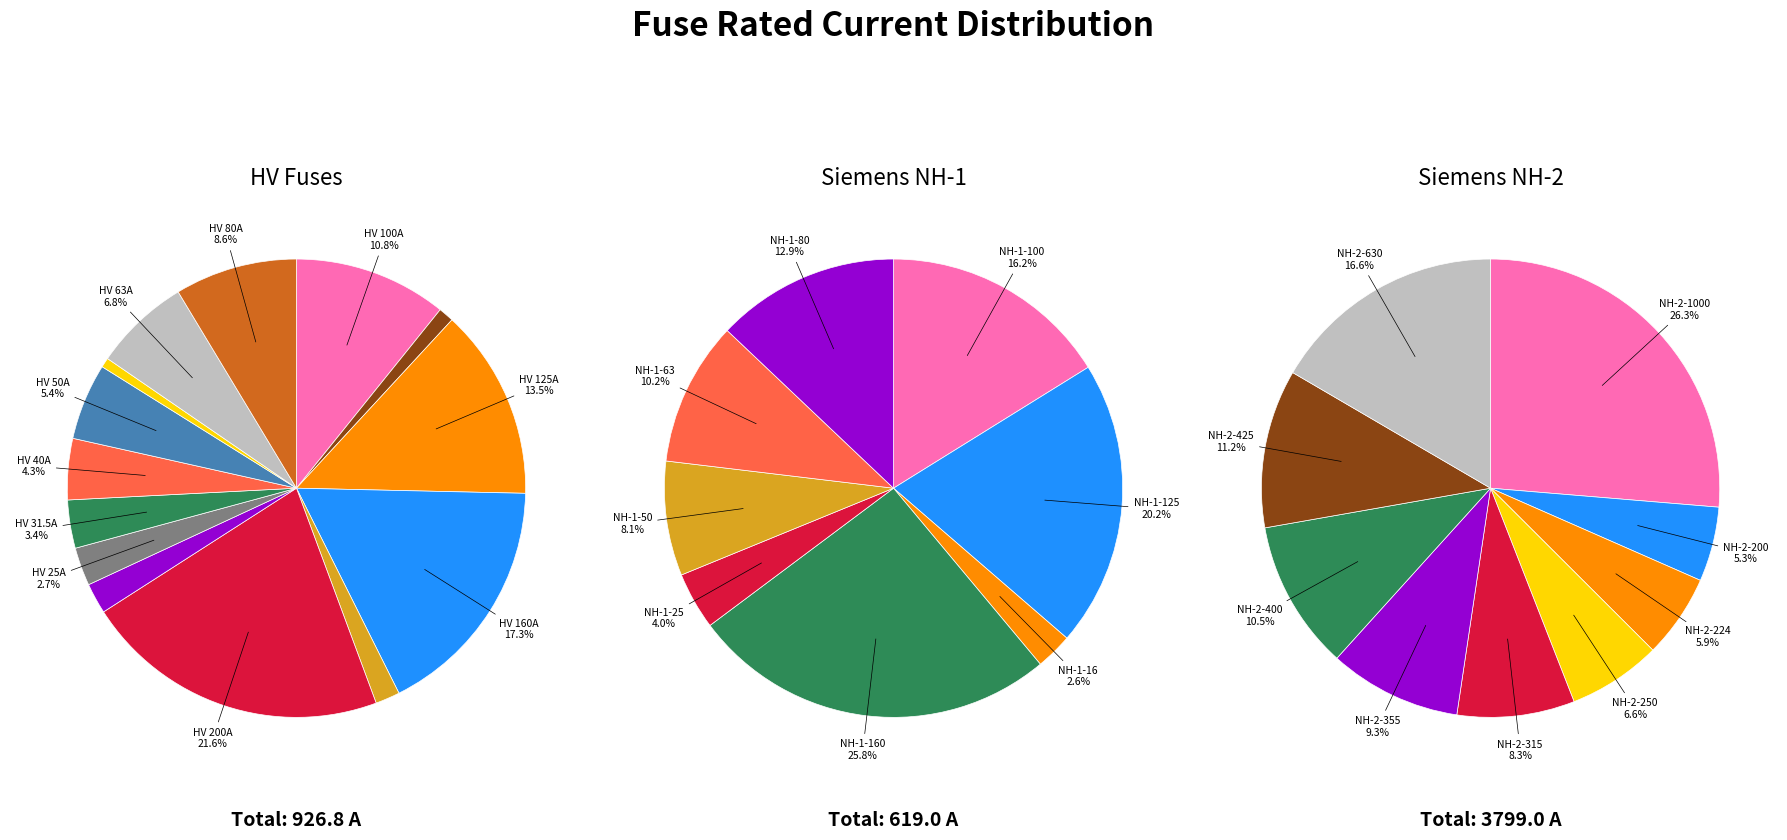

How many segments does this pie chart have?

31